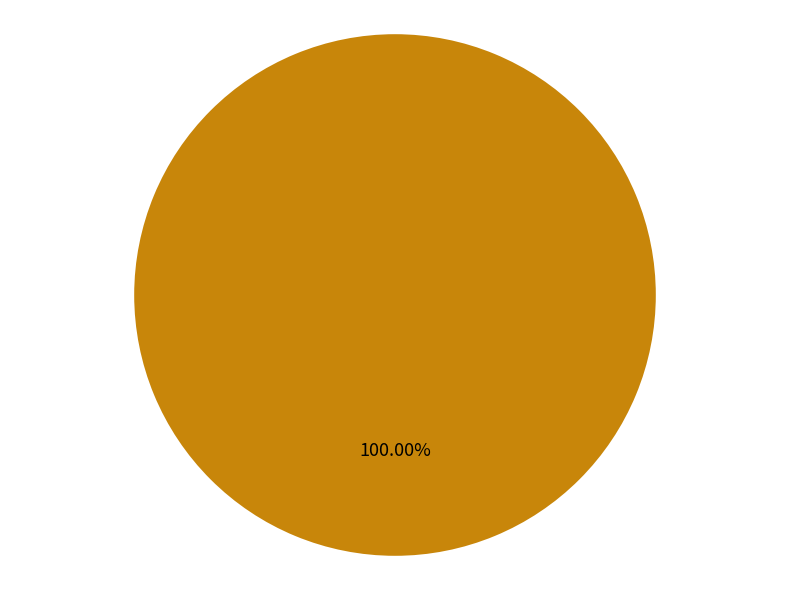

Is there any slice that represents more than half of the pie?

Yes